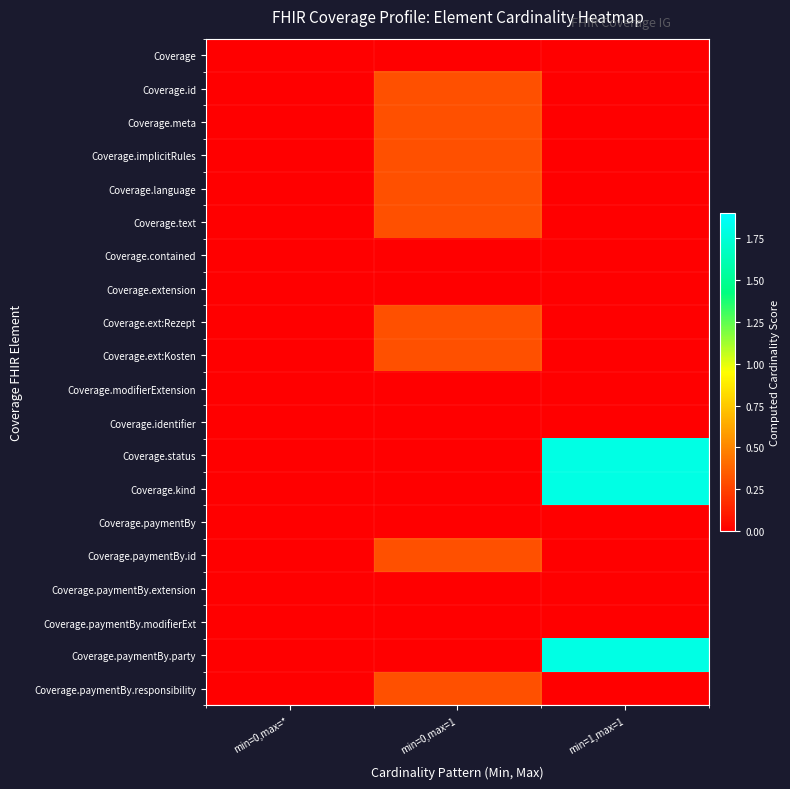

What is the maximum value shown in the chart?

1.8